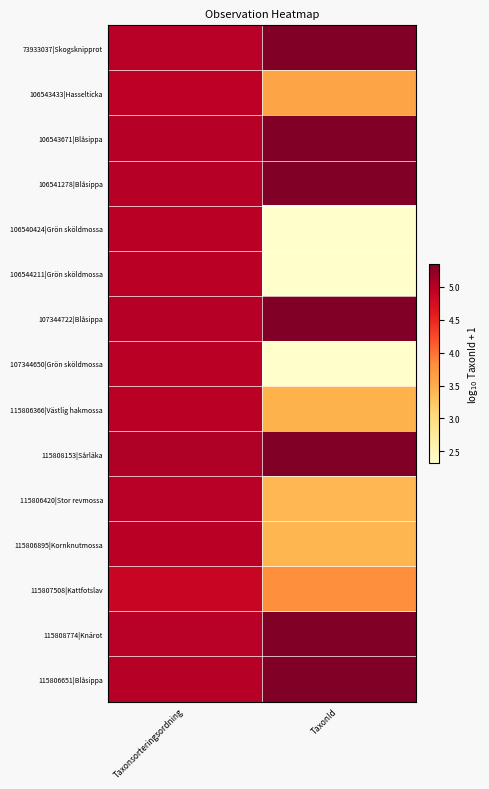

What is the total value across all series at TaxonId?

62.1